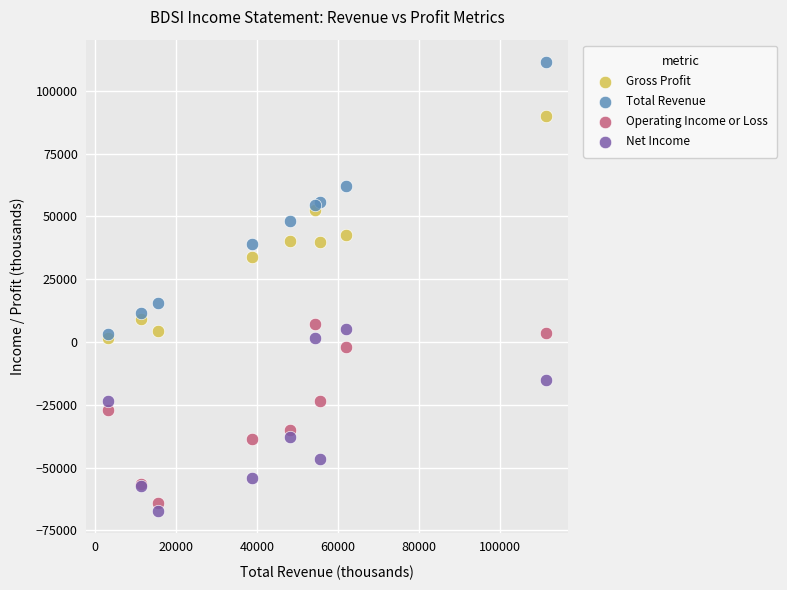

Across all series, what Y value is closest to 22150?

15500